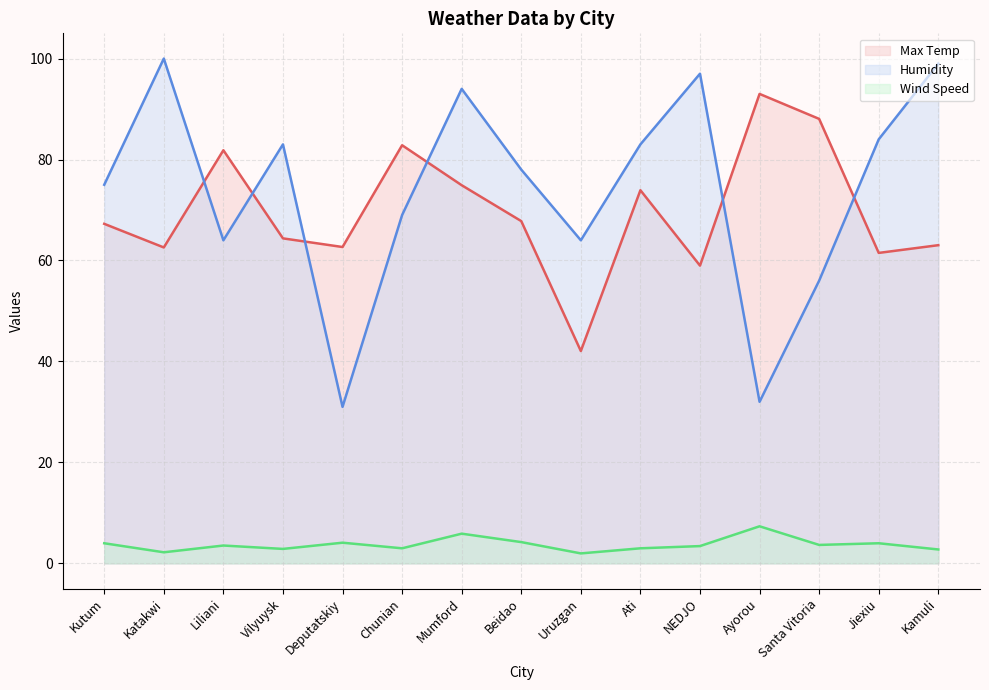

Does the chart display data point markers on the line(s)?

No